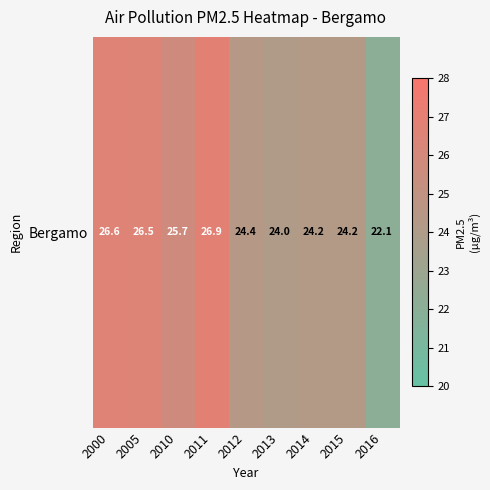

True or false: the data shows 26.5 at 2005.

True